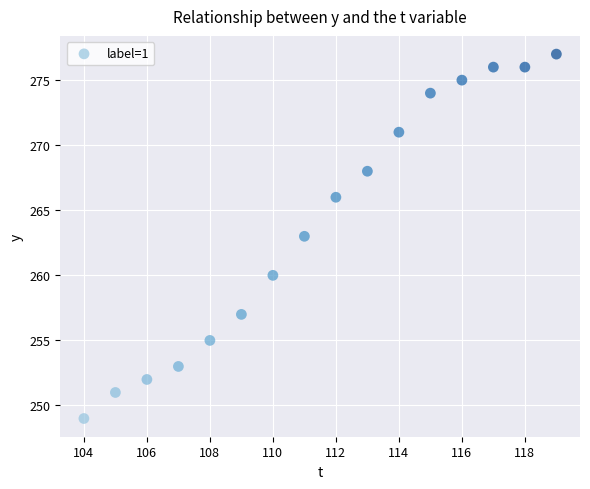

What is the range of X values (max minus min)?

15